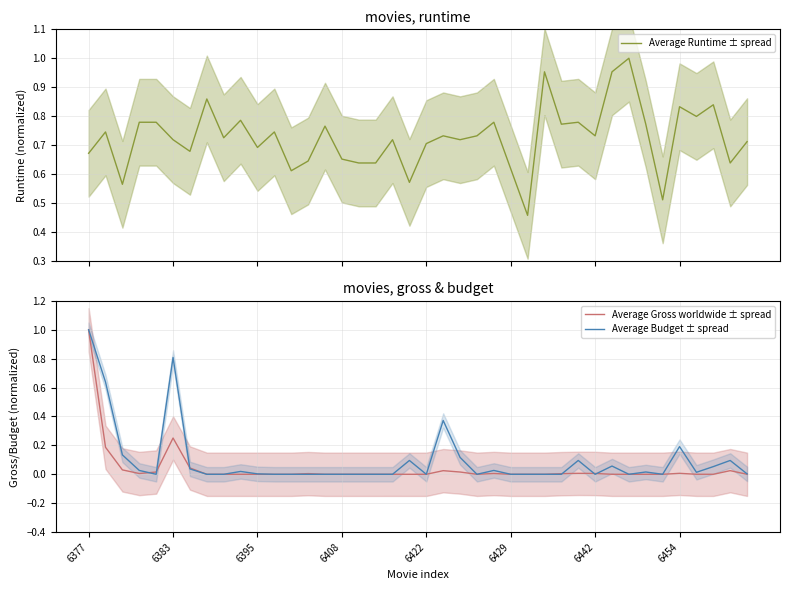

What is the maximum value for Average Budget ± spread?

1.0